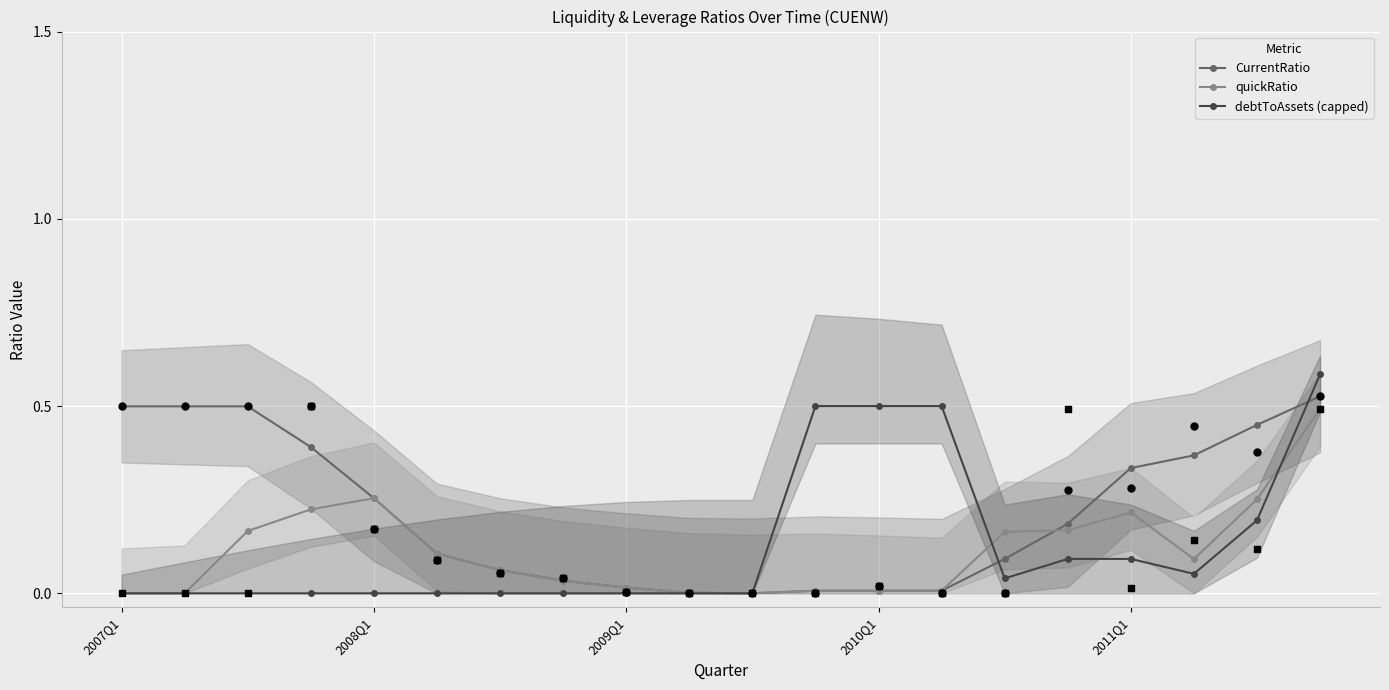

What are all the series names shown in the legend?

CurrentRatio, quickRatio, debtToAssets (capped)